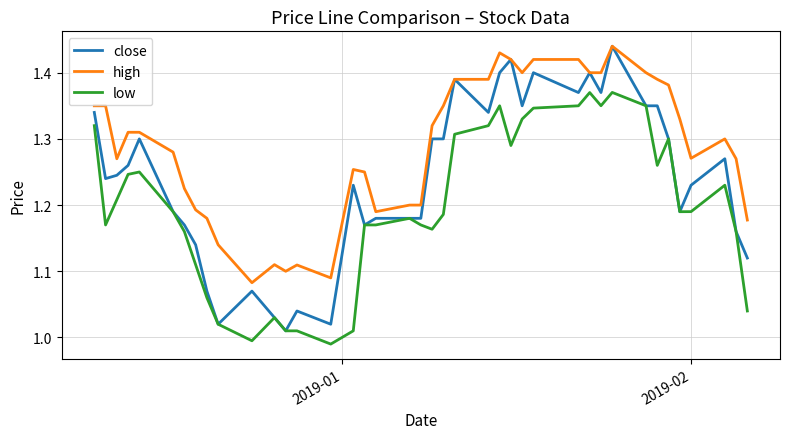

Which series has the largest total across all categories?

high